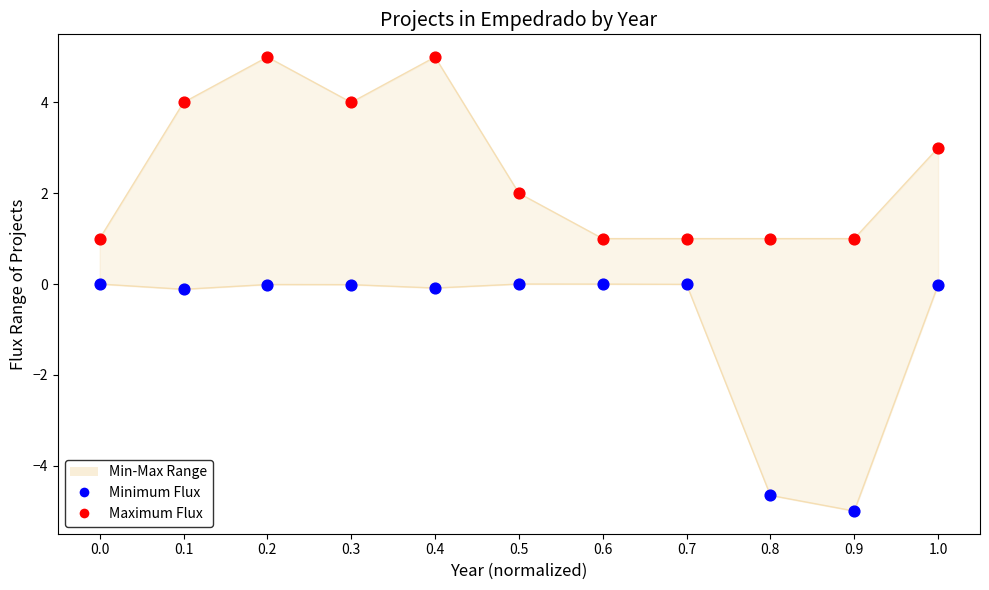

Which series has the largest total across all categories?

Maximum Flux